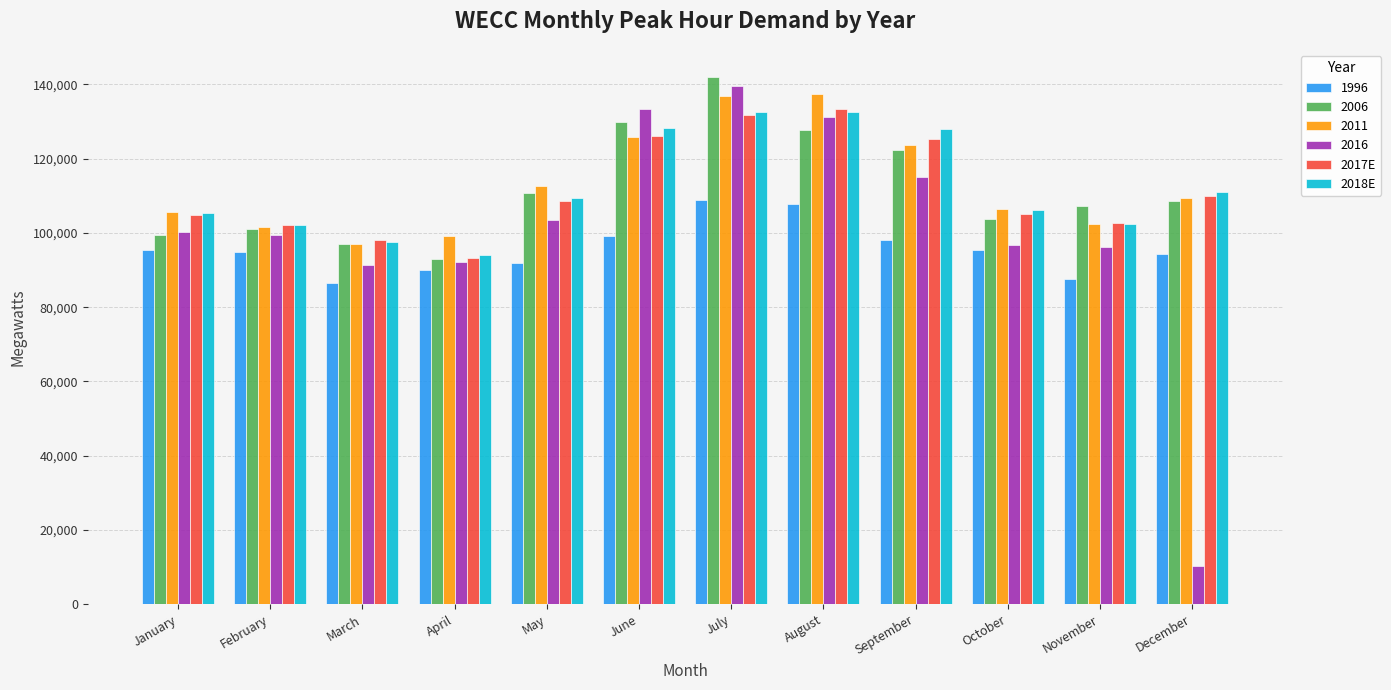

Are the bars horizontal?

No